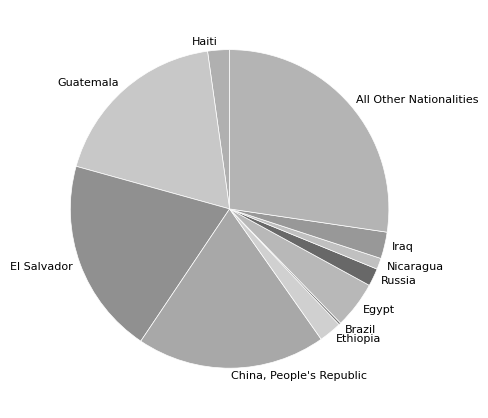

Is Guatemala the majority of the pie?

No